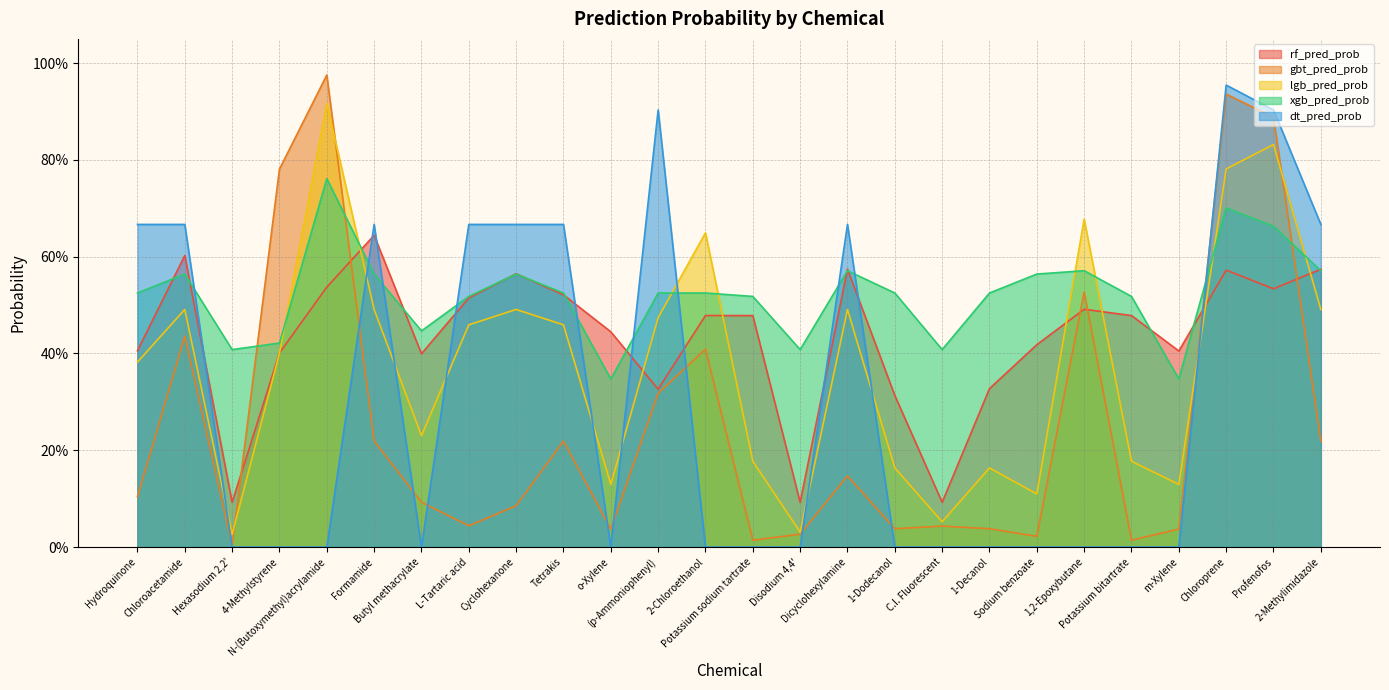

True or false: xgb_pred_prob has a value of 0.5 at 1-Dodecanol.

True